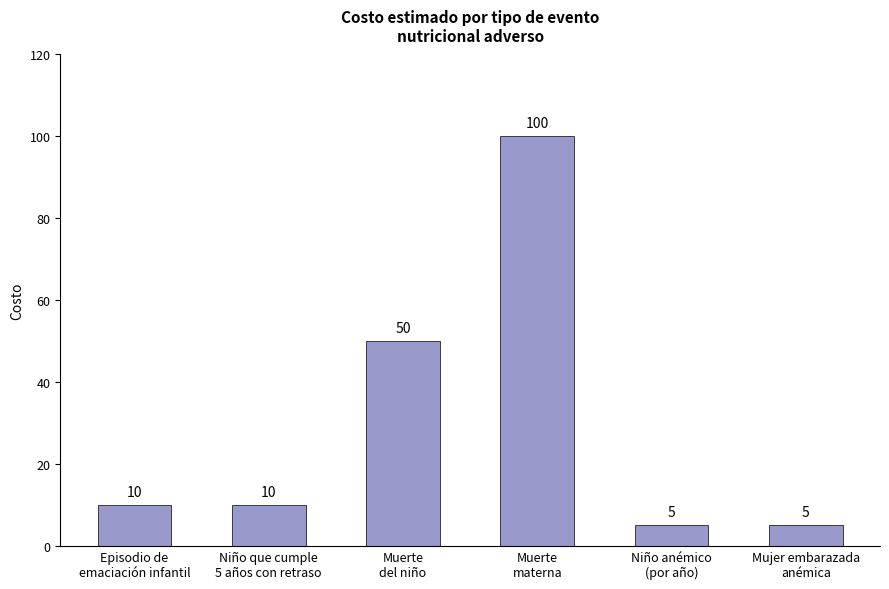

What is the average value?

30